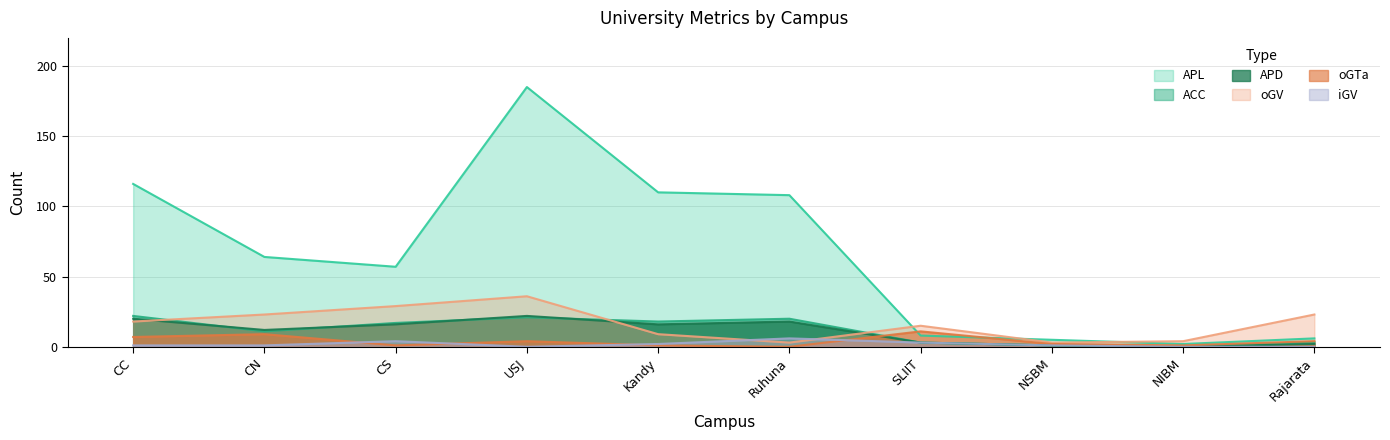

Reading left to right, what are all the values shown in this chart?

APL: CC=116	CN=64	CS=57	USJ=185	Kandy=110	Ruhuna=108	SLIIT=8	NSBM=5	NIBM=2	Rajarata=6
ACC: CC=22	CN=11	CS=17	USJ=21	Kandy=18	Ruhuna=20	SLIIT=3	NSBM=1	NIBM=0	Rajarata=3
APD: CC=20	CN=12	CS=16	USJ=22	Kandy=16	Ruhuna=18	SLIIT=3	NSBM=1	NIBM=0	Rajarata=2
oGV: CC=18	CN=23	CS=29	USJ=36	Kandy=9	Ruhuna=3	SLIIT=15	NSBM=3	NIBM=4	Rajarata=23
oGTa: CC=7	CN=9	CS=1	USJ=4	Kandy=1	Ruhuna=0	SLIIT=11	NSBM=2	NIBM=1	Rajarata=4
iGV: CC=1	CN=1	CS=4	USJ=0	Kandy=2	Ruhuna=6	SLIIT=3	NSBM=1	NIBM=0	Rajarata=0